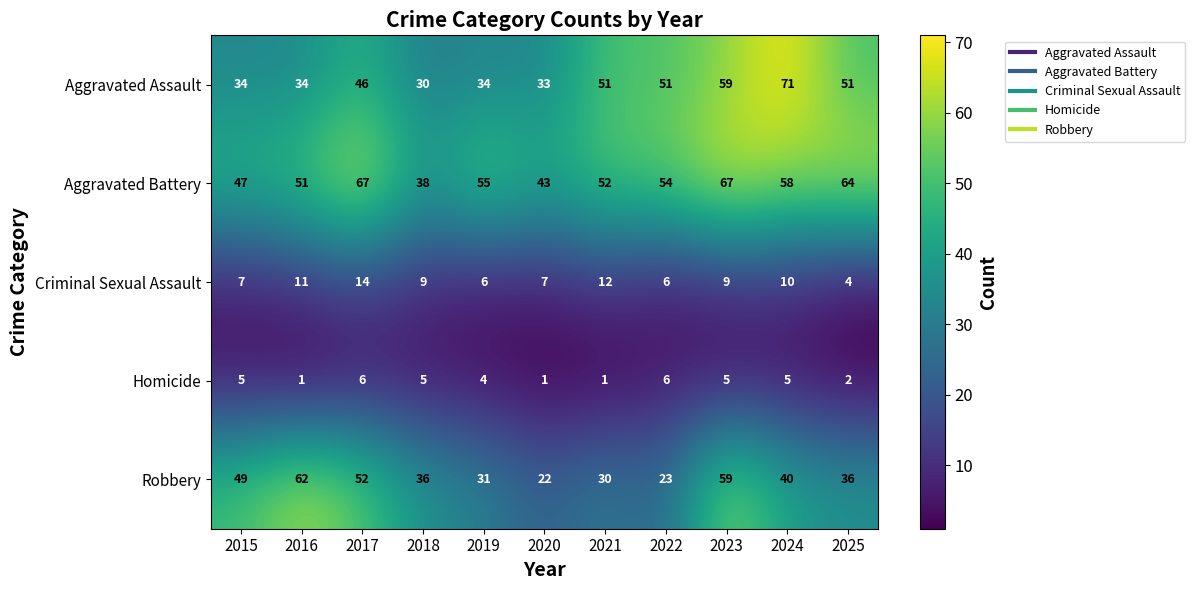

What is the difference between the Aggravated Battery values at 2025 and 2019?

9